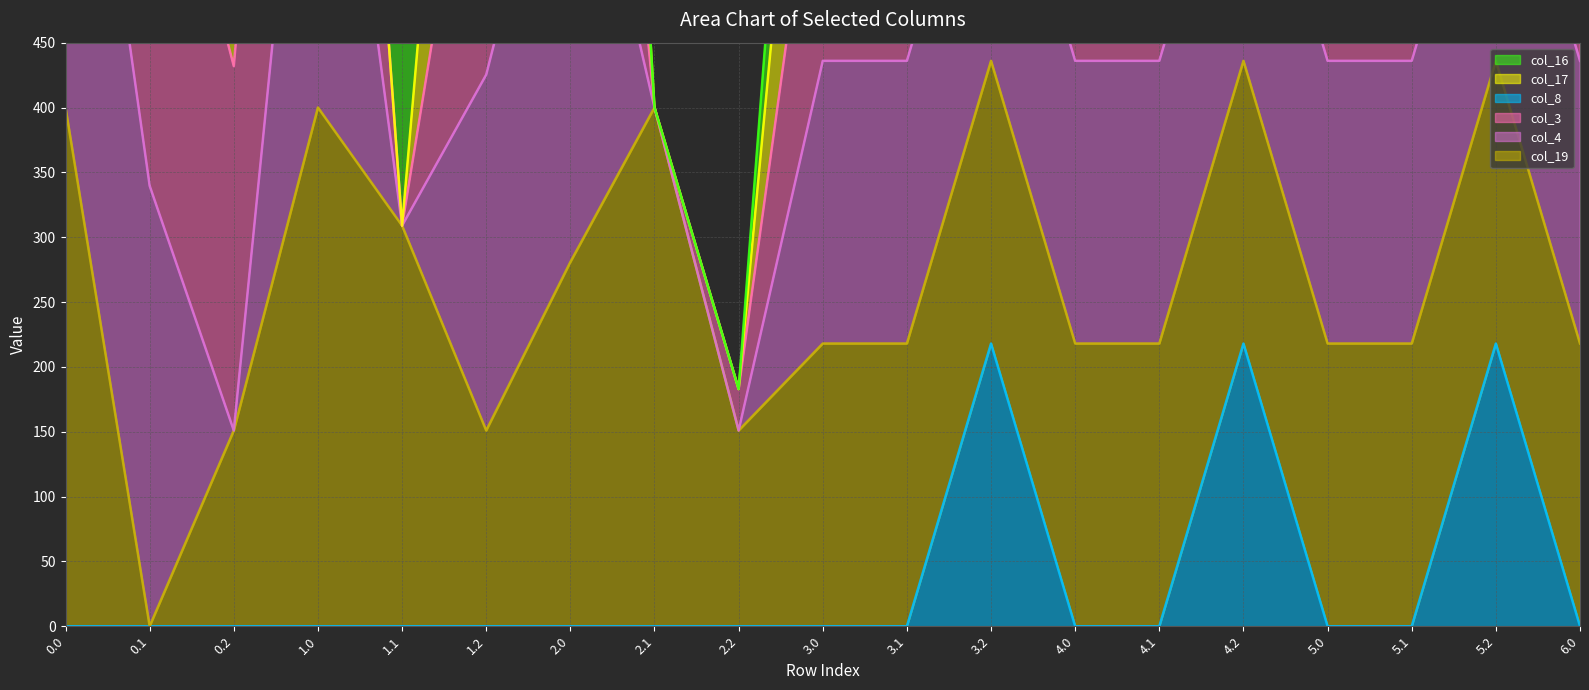

True or false: col_17 line has a value of 328.3 at 1.0.

False